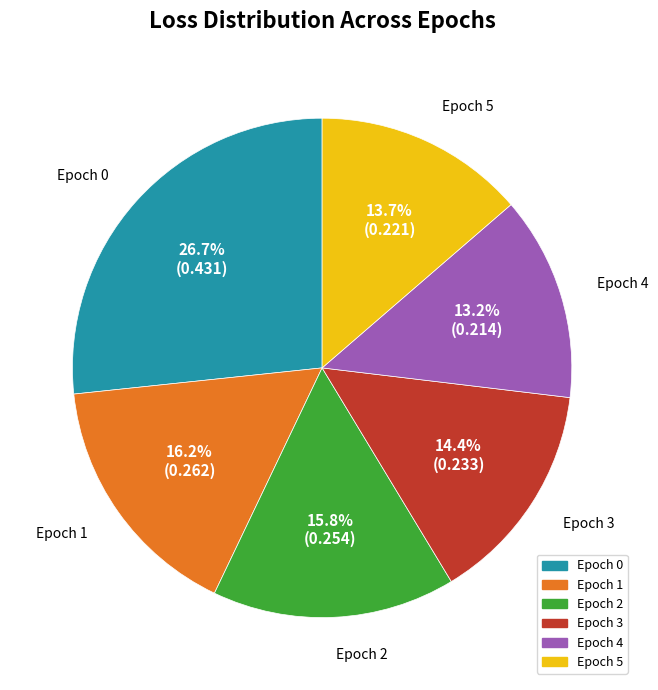

Does any single category account for the majority?

No